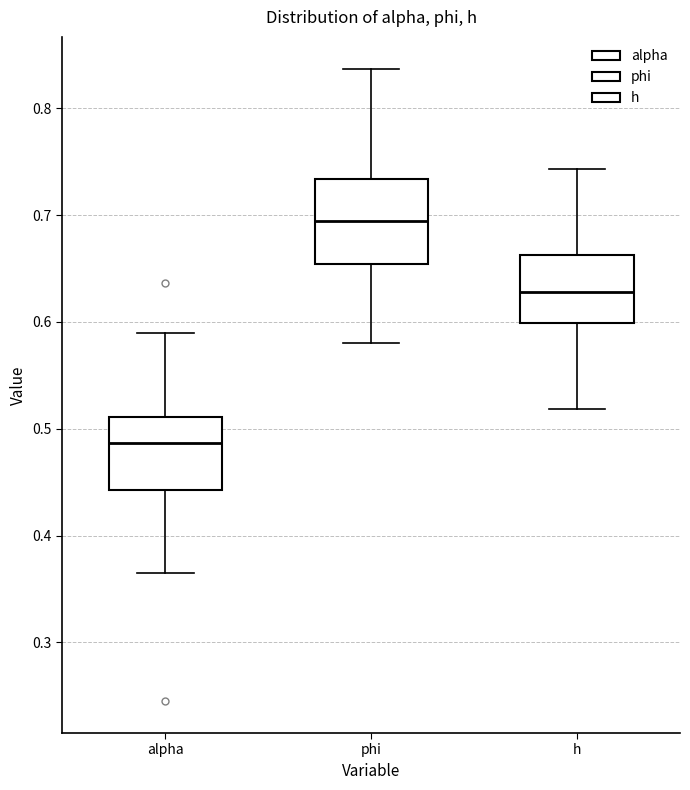

Where does the upper whisker of the box for alpha end on the y-axis? The values are not printed on the chart, so give them approximately, as read against the axis.

0.59